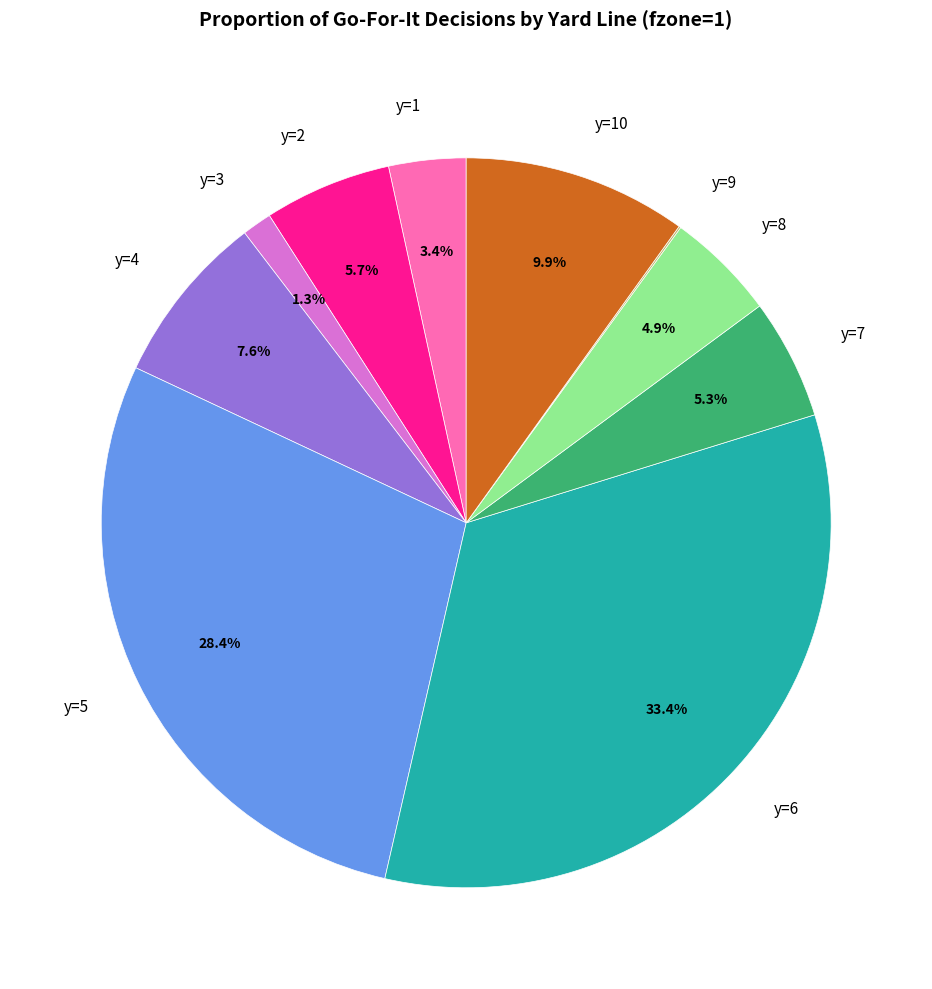

Which slice is the largest?

y=6